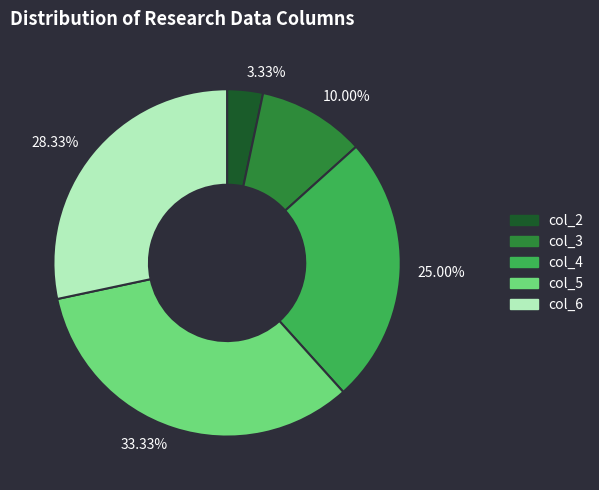

Does 25.00% account for over 50% of the chart?

No